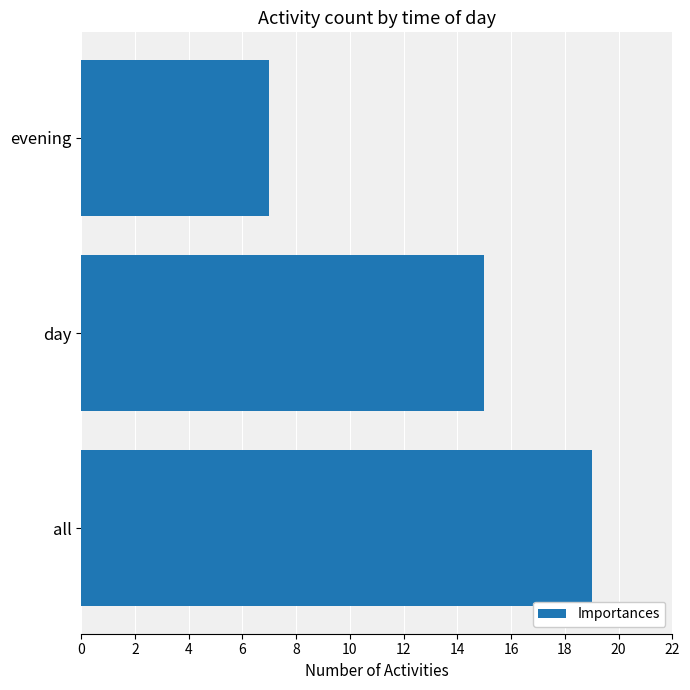

Which category has the highest value across all series?

all